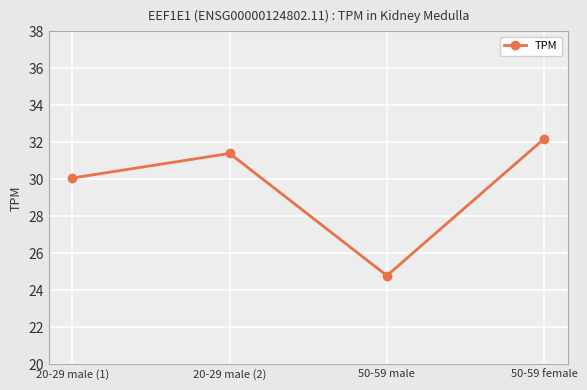

Rank the categories by value from lowest to highest.

50-59 male, 20-29 male (1), 20-29 male (2), 50-59 female